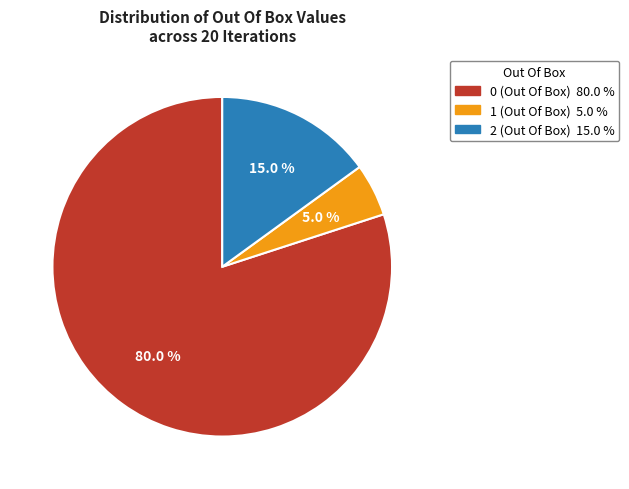

Which category has the biggest portion of the pie?

0 (Out Of Box)